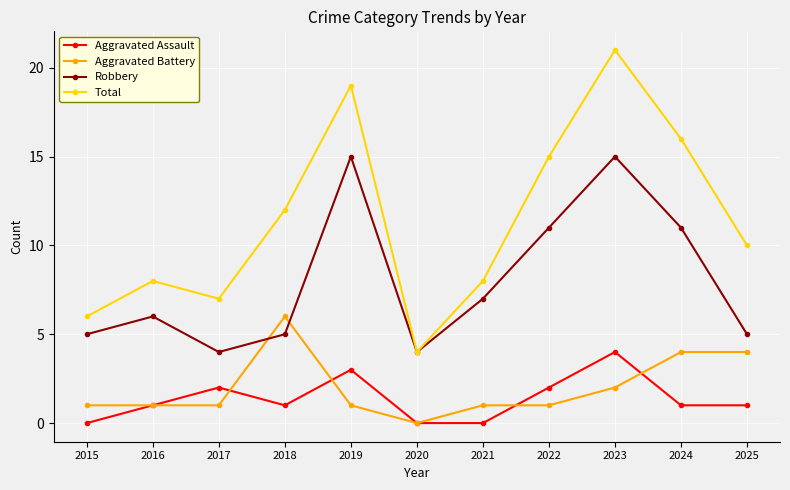

Reading right to left, what are all the values shown in this chart?

Aggravated Assault: 1	1	4	2	0	0	3	1	2	1	0
Aggravated Battery: 4	4	2	1	1	0	1	6	1	1	1
Robbery: 5	11	15	11	7	4	15	5	4	6	5
Total: 10	16	21	15	8	4	19	12	7	8	6